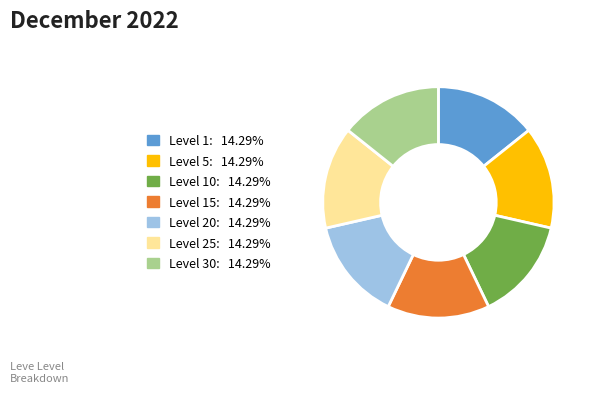

Does any single category account for the majority?

No